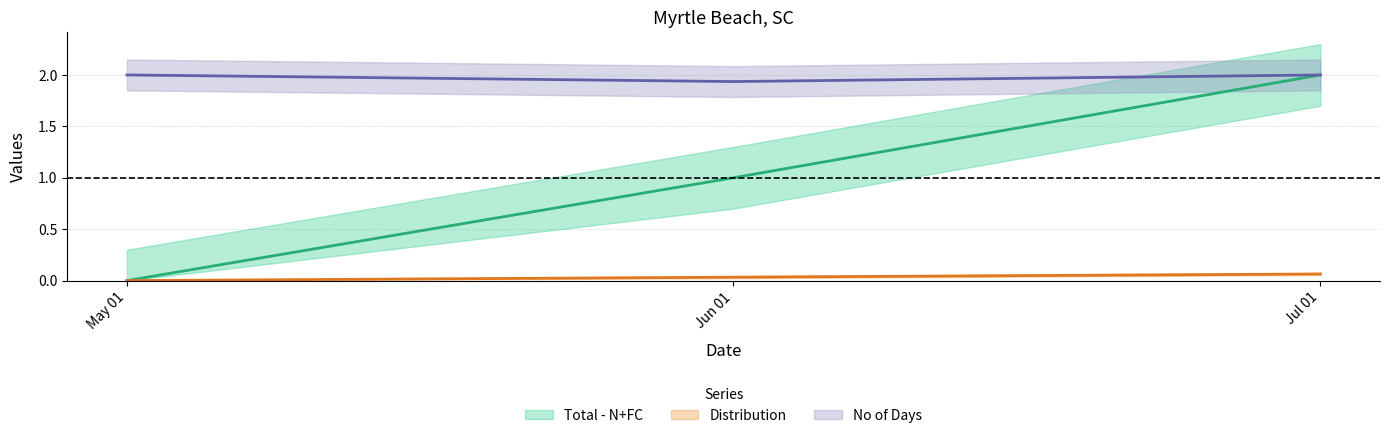

Reading left to right, transcribe all the data shown in this chart.

Total - N+FC: 0.0	1.0	2.0
Distribution: 0.0	0.0	0.1
No of Days: 2.0	1.9	2.0